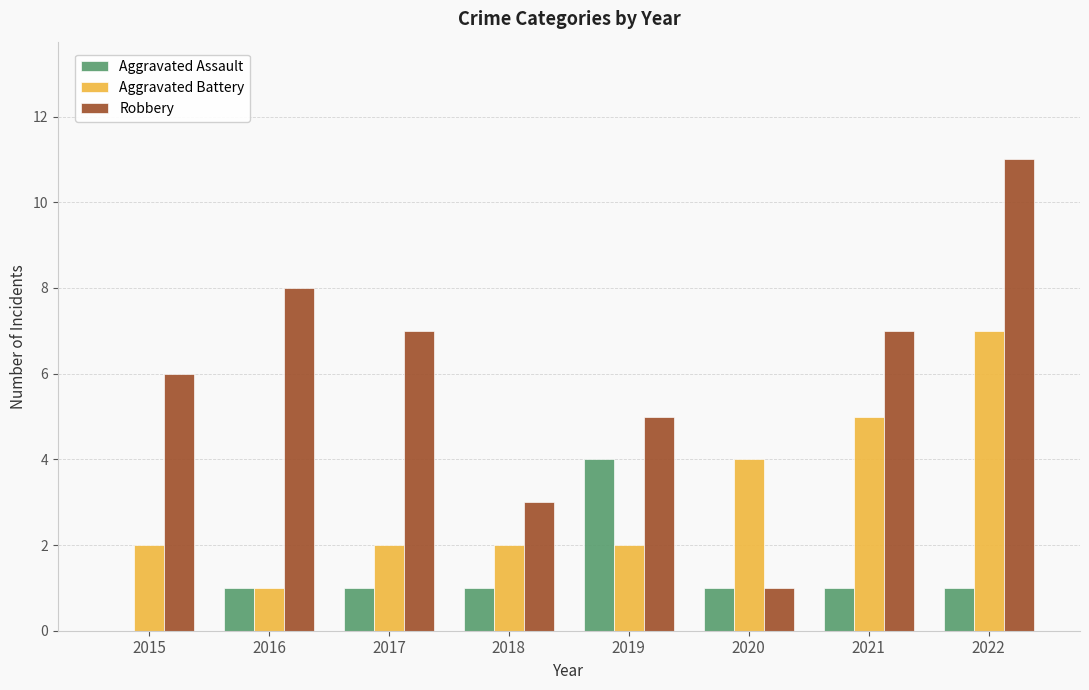

What value does the Robbery series have at 2016?

8